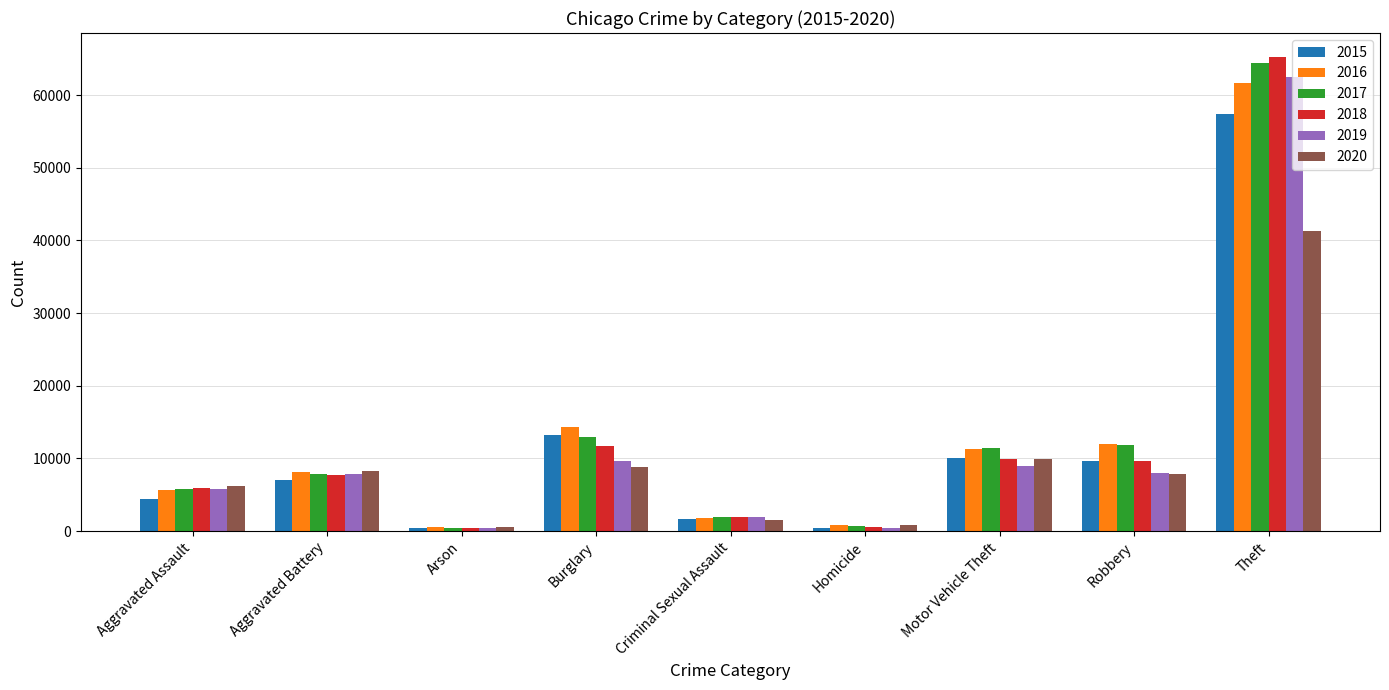

What is the maximum value shown in the chart?

65286